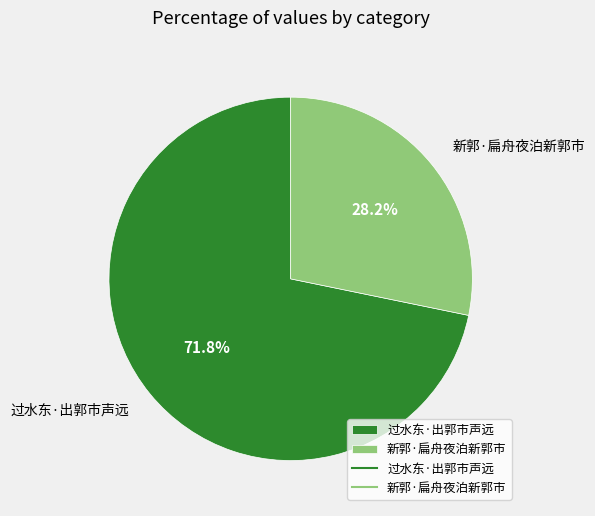

What percentage is NOT represented by 新郭·扁舟夜泊新郭市?

71.8%